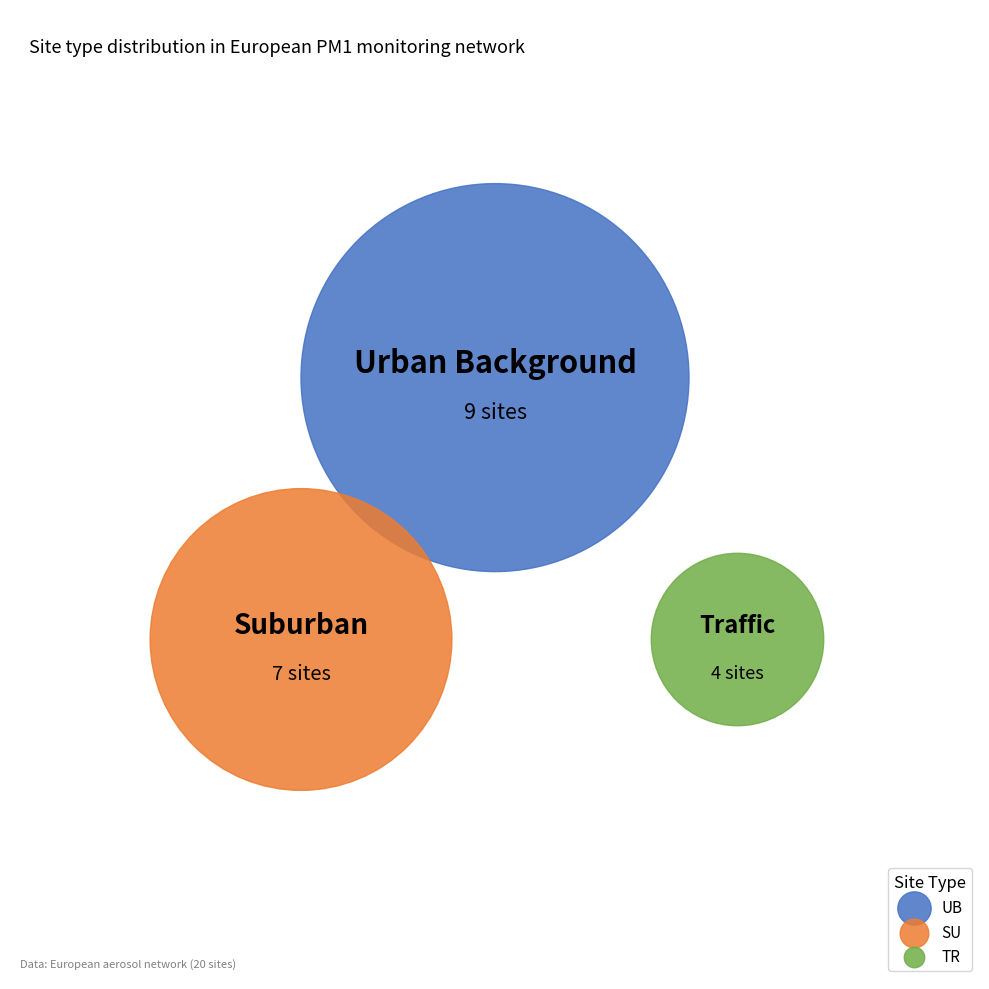

Is it true that SU is 47% of the pie?

False